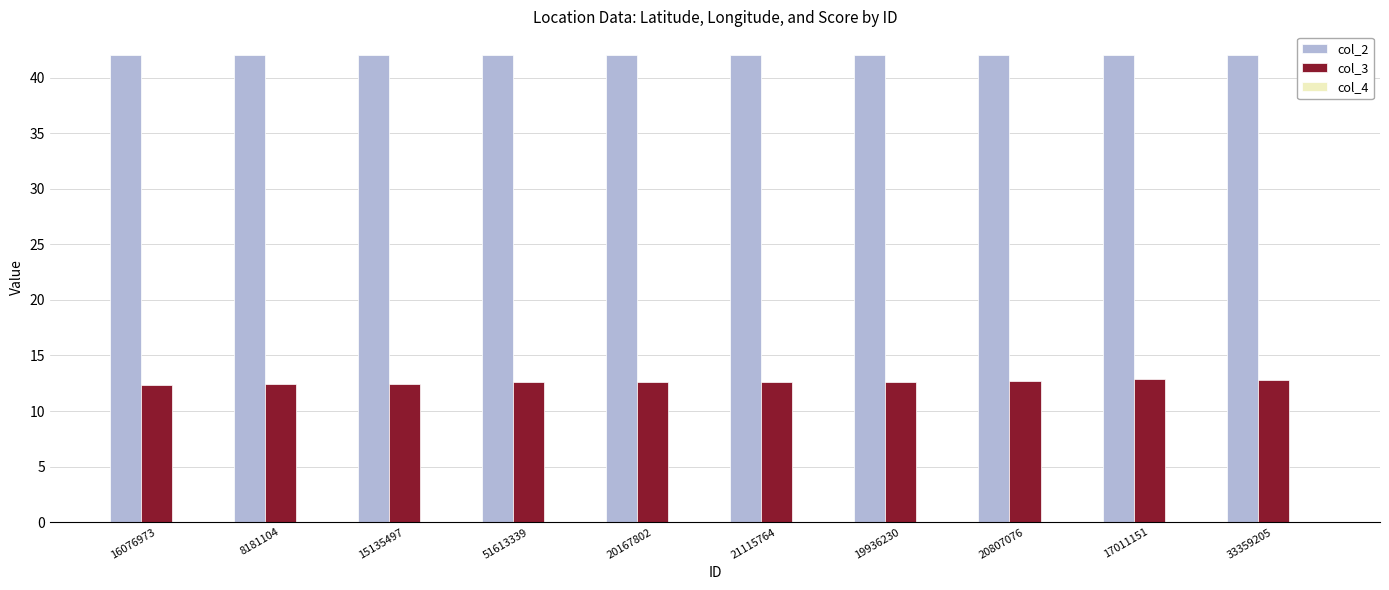

What is the maximum value shown in the chart?

42.1